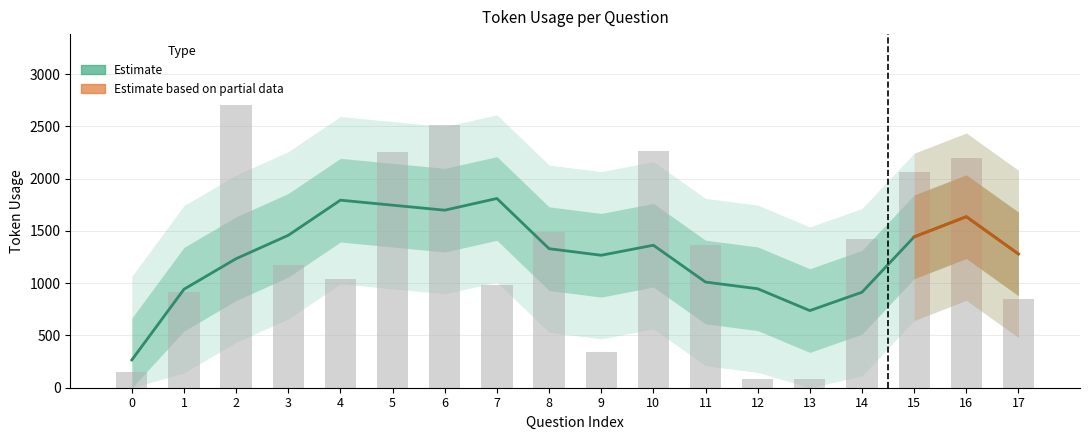

Is it true that the value at 17 is 1174?

False